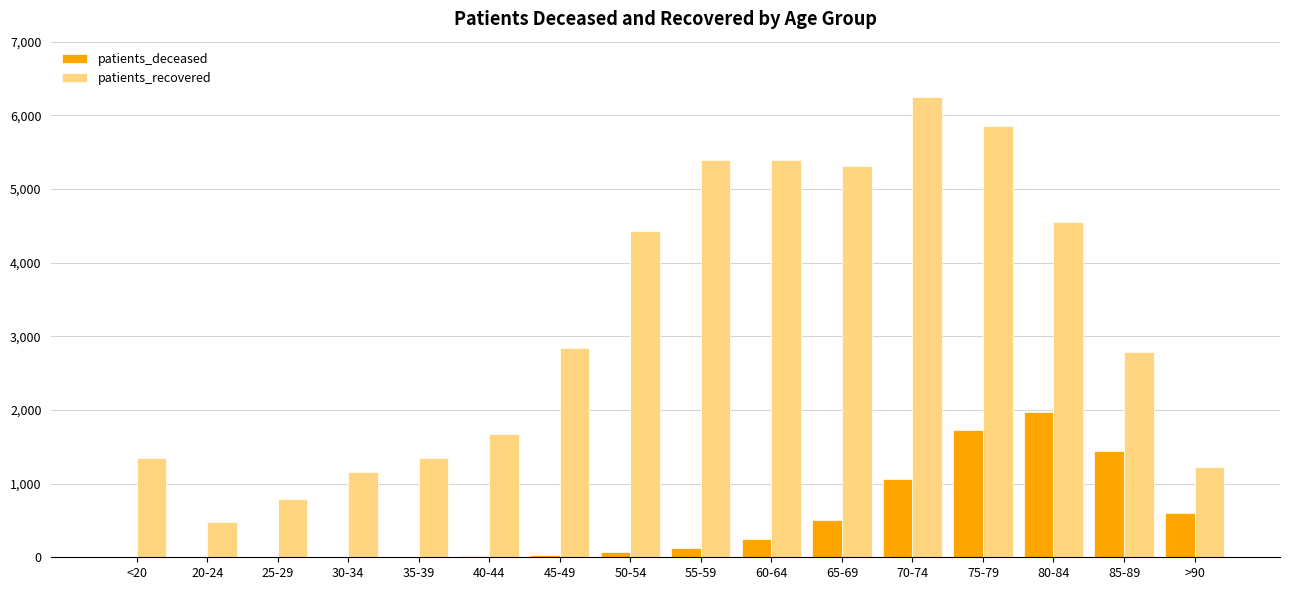

How many data points does each series have?

16